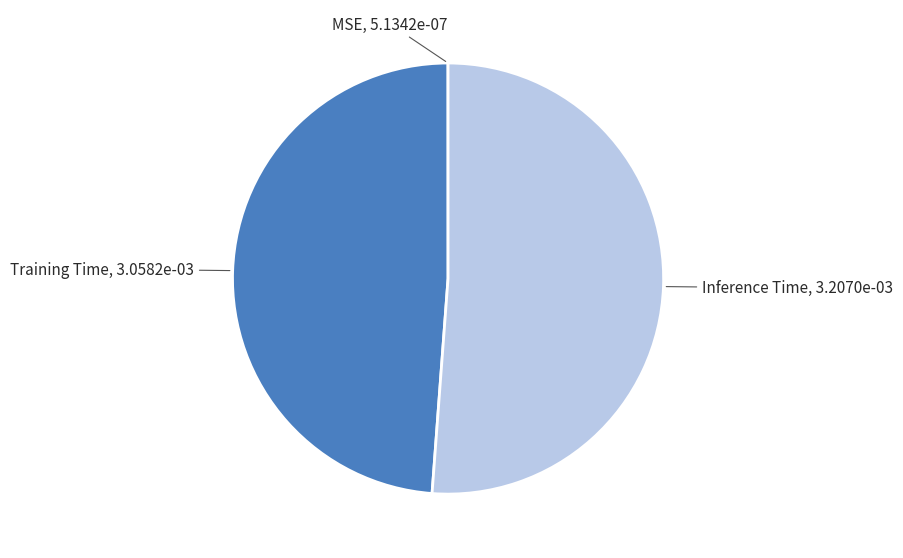

What is the majority slice?

Inference Time